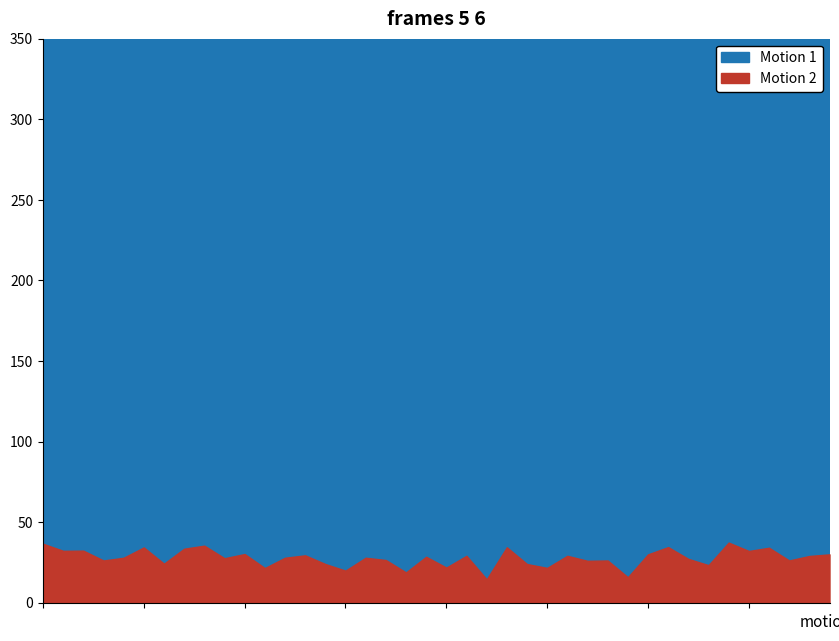

What are all the series names shown in the legend?

Motion 1, Motion 2